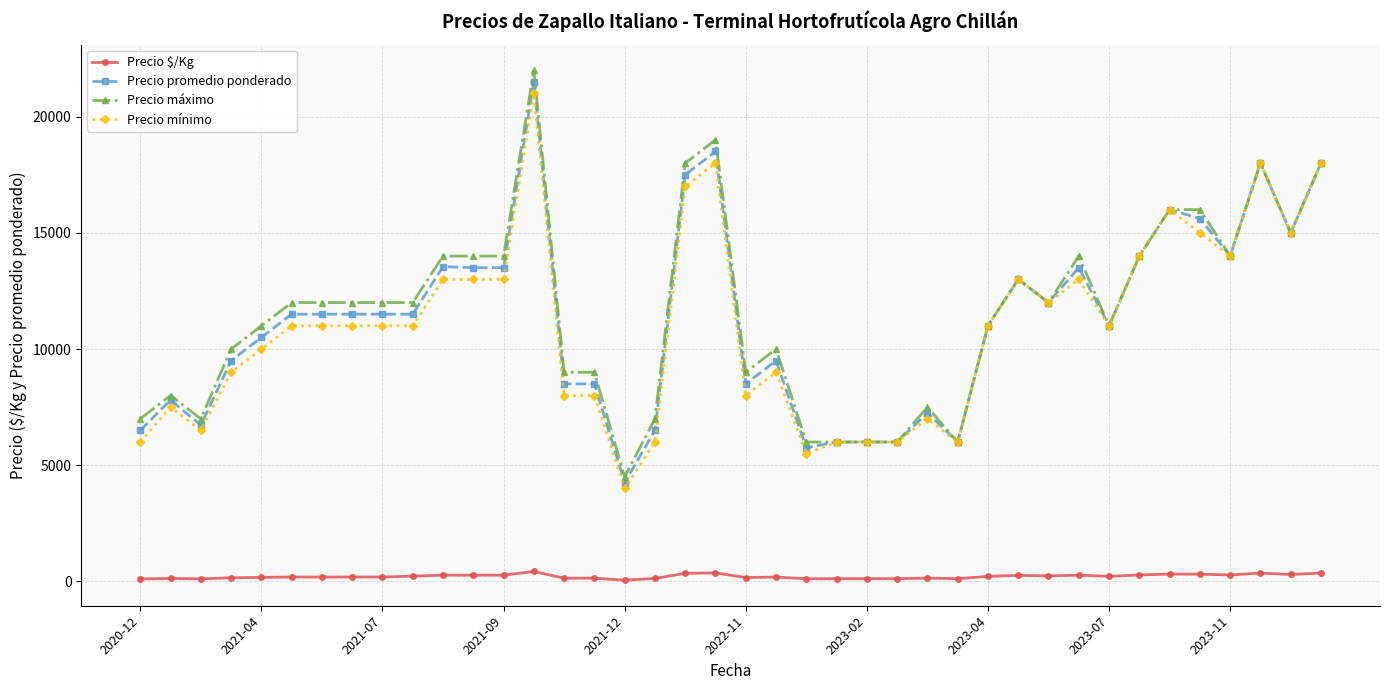

Which series has the largest total across all categories?

Precio máximo